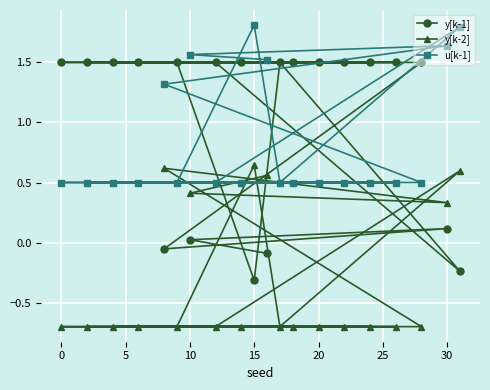

What is the difference between the second highest and second lowest values in the y[k-2] series?

1.3